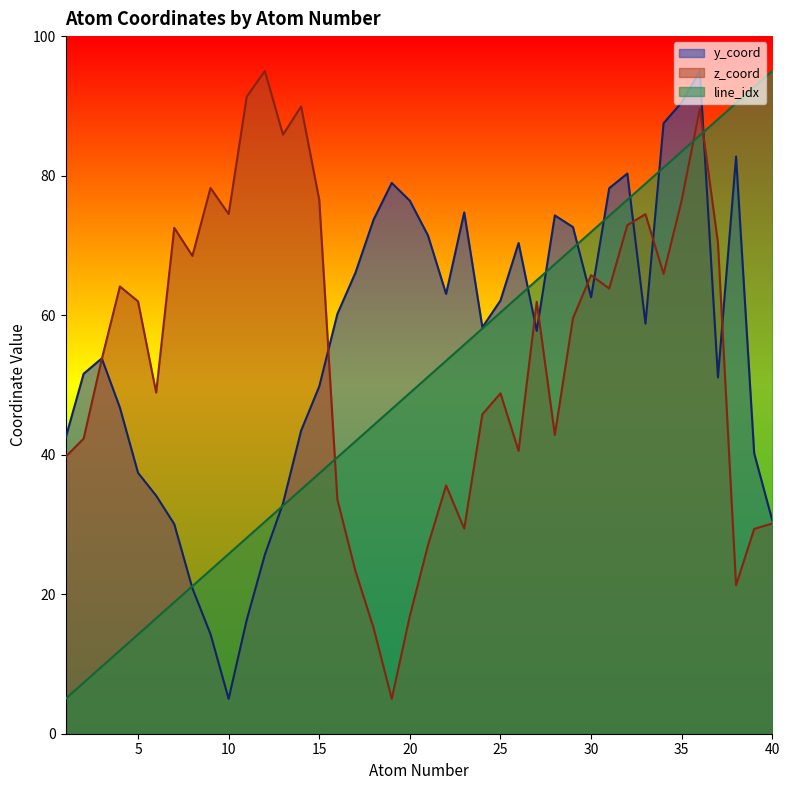

List the series in order of their peak value, highest first.

atom_number, y_coord, z_coord